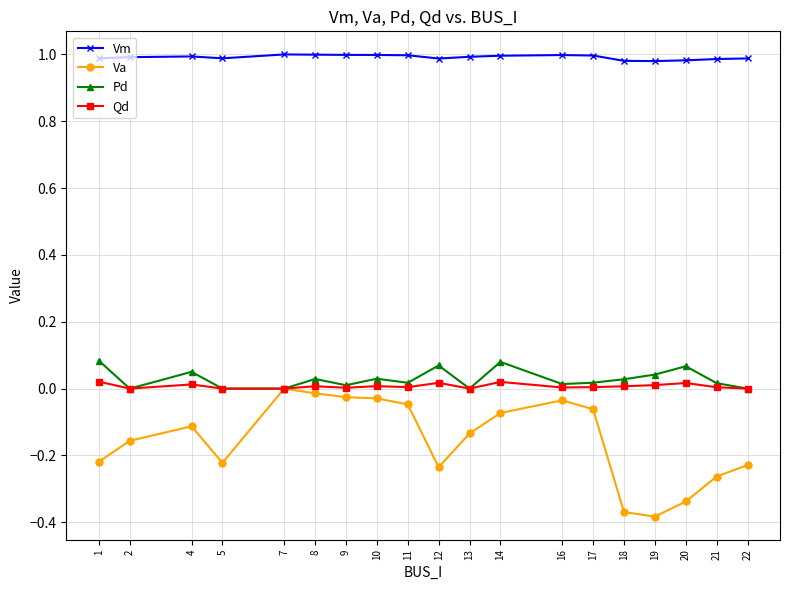

Rank the series at 1 from lowest to highest value.

Va, Qd, Pd, Vm